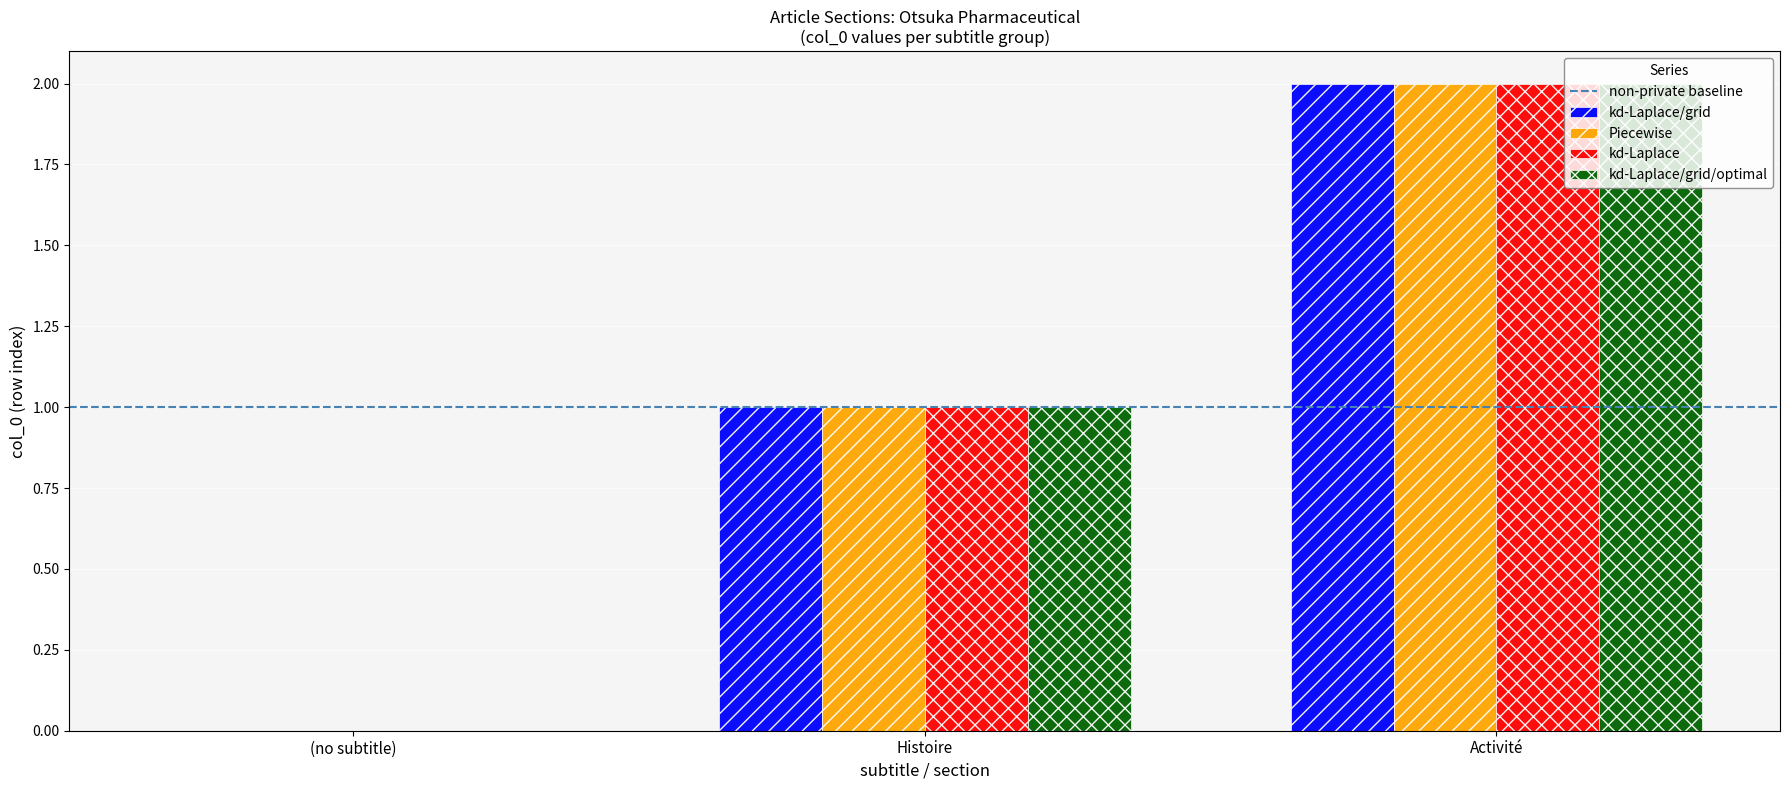

Is it true that kd-Laplace/grid/optimal equals 3 at Activité?

False